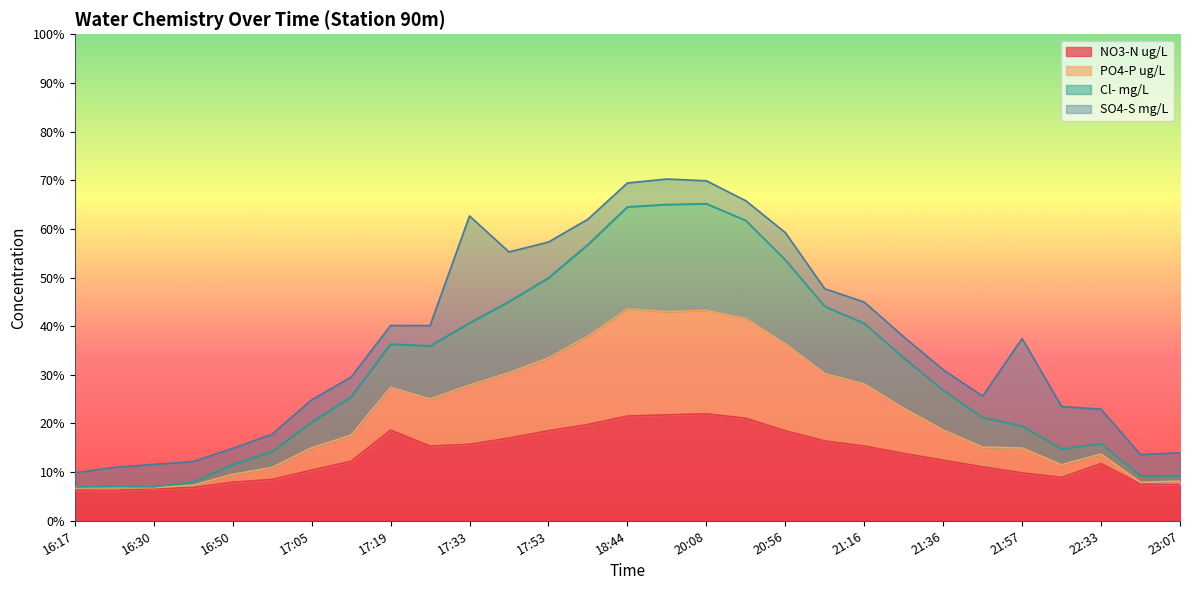

Between 17:19 and 21:16, which series saw the biggest shift?

PO4-P ug/L